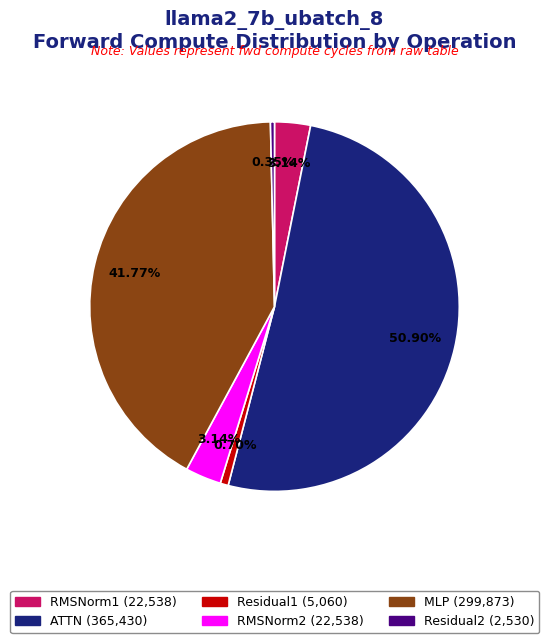

To the nearest percent, what is the combined percentage of ATTN and RMSNorm1?

54%